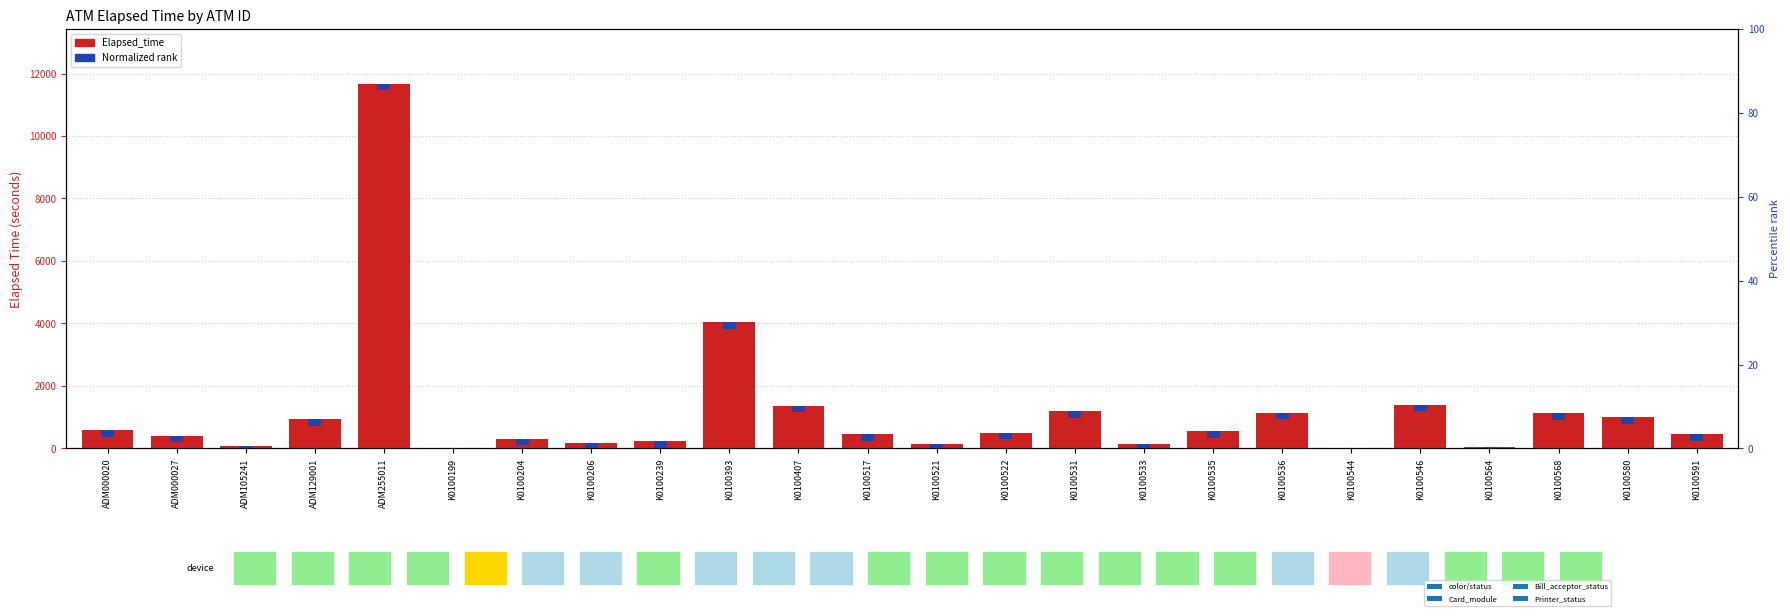

What is the maximum value for Elapsed_time?

11669.0